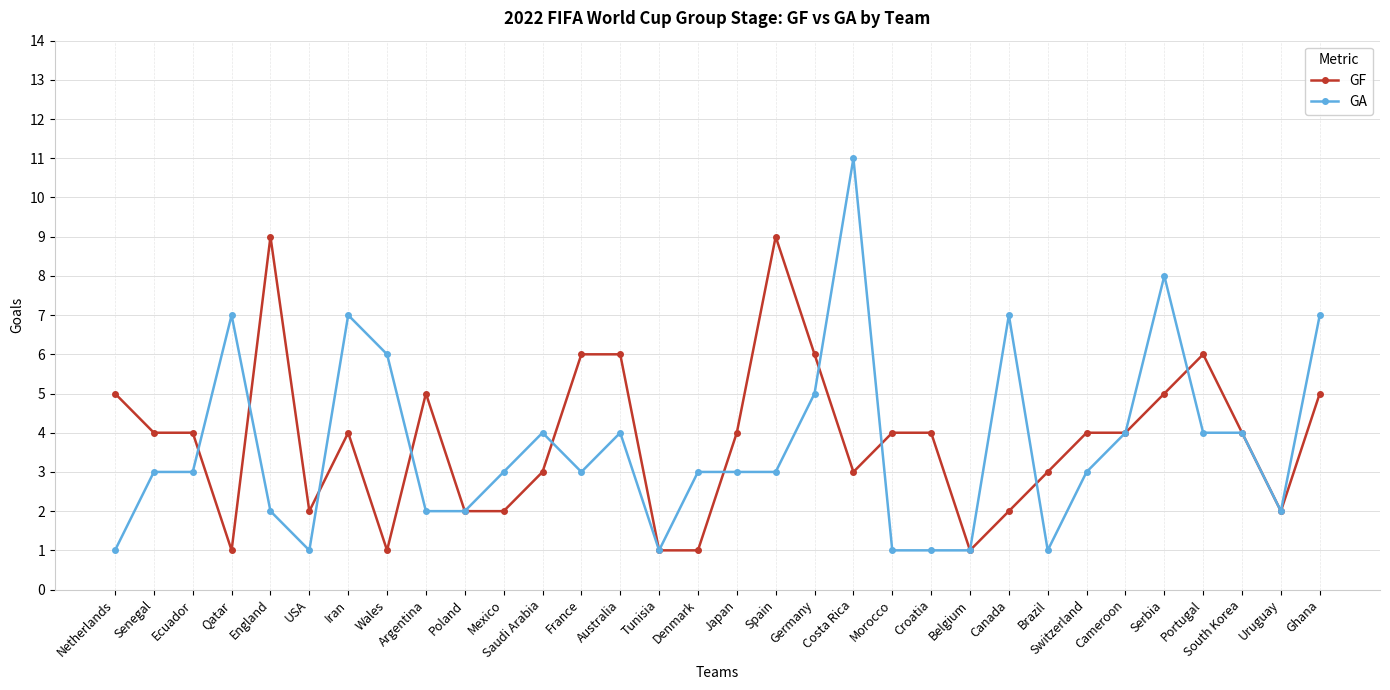

What is the average value of the GA series?

4